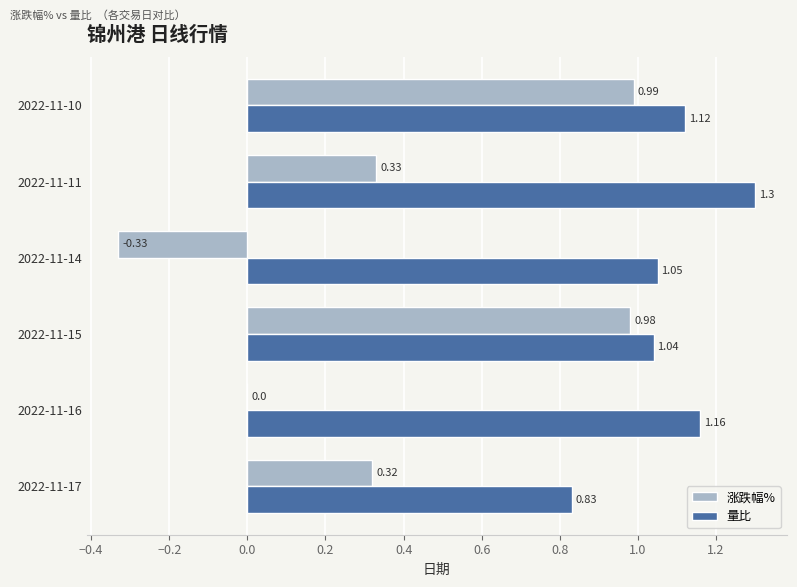

Where is 量比 nearest to the value 1?

2022-11-15